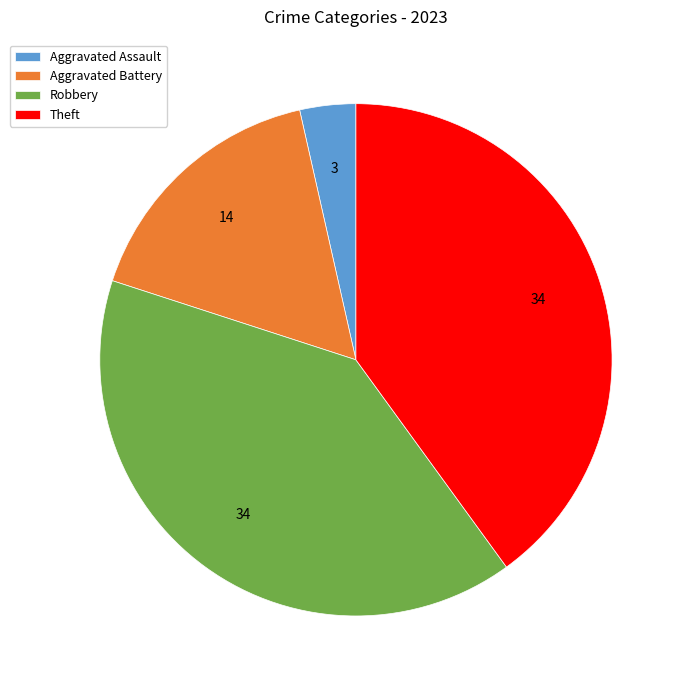

How many slices are in this pie chart?

4